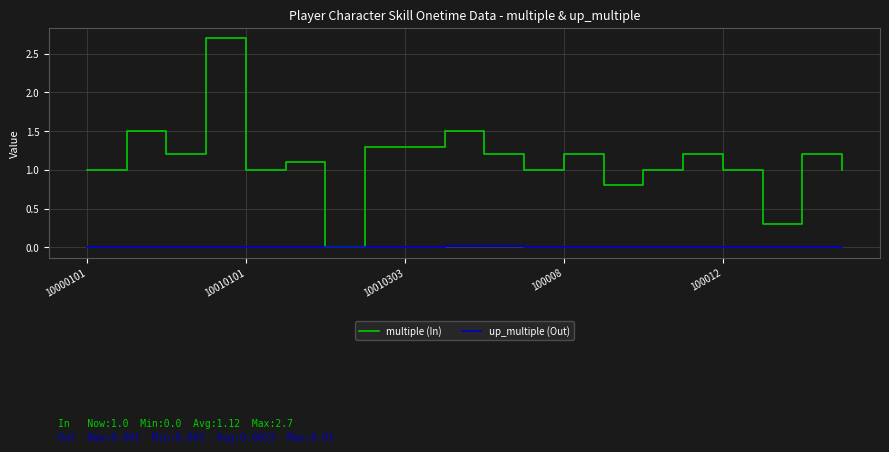

Which series has the widest spread of values?

multiple (In)